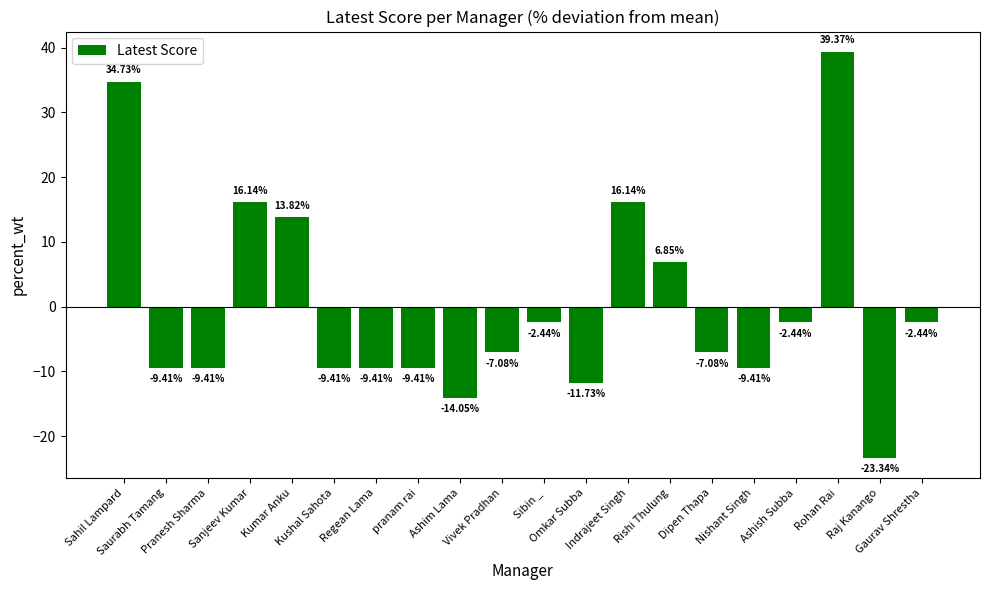

Read the value at Rohan Rai.

39.4